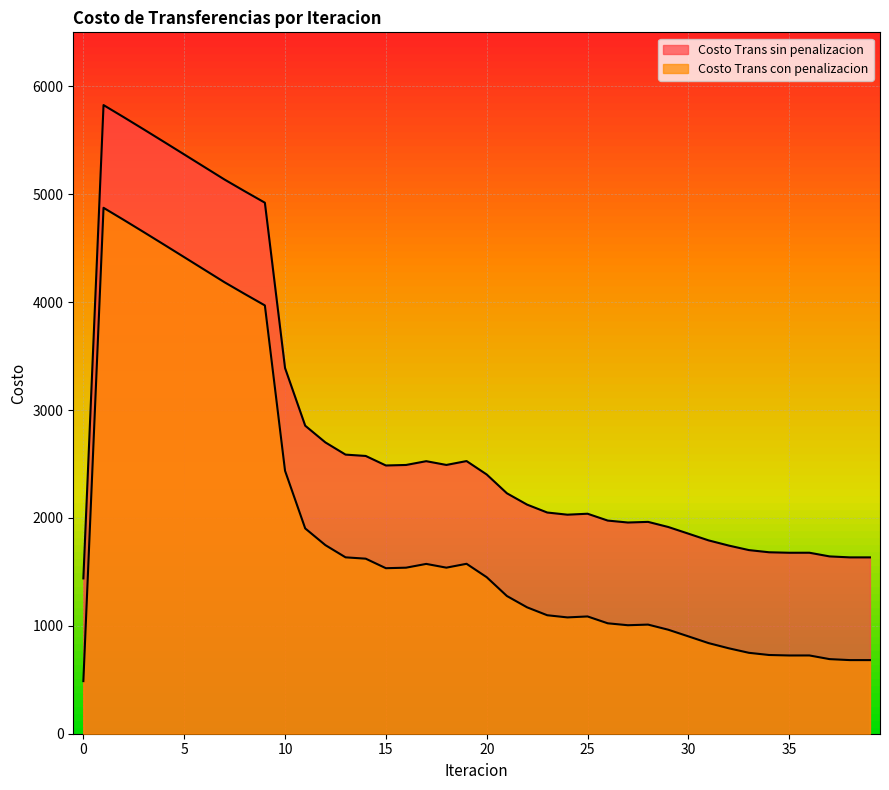

True or false: Costo Trans sin penalizacion and Costo Trans con penalizacion intersect in this chart.

False